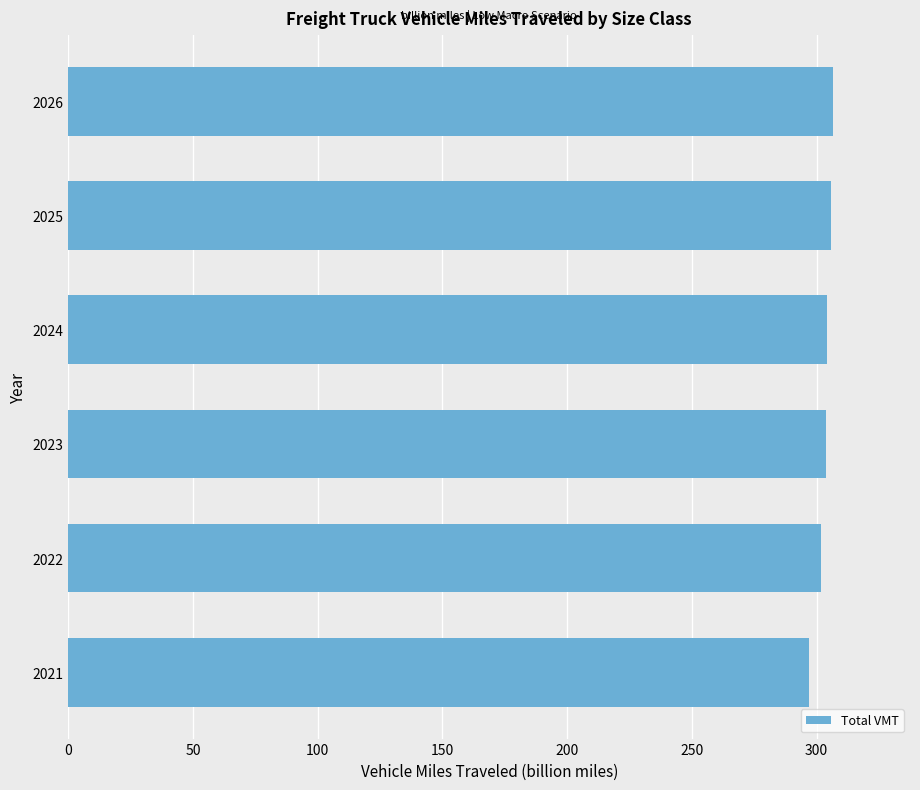

Approximately how many times larger is the value at 2021 compared to 2024?

1.0